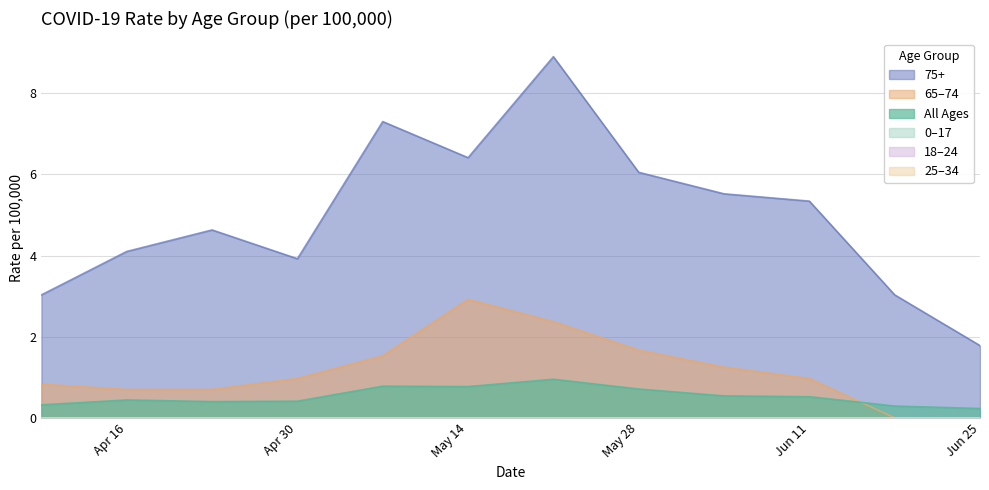

Does the chart have visible grid lines?

Yes